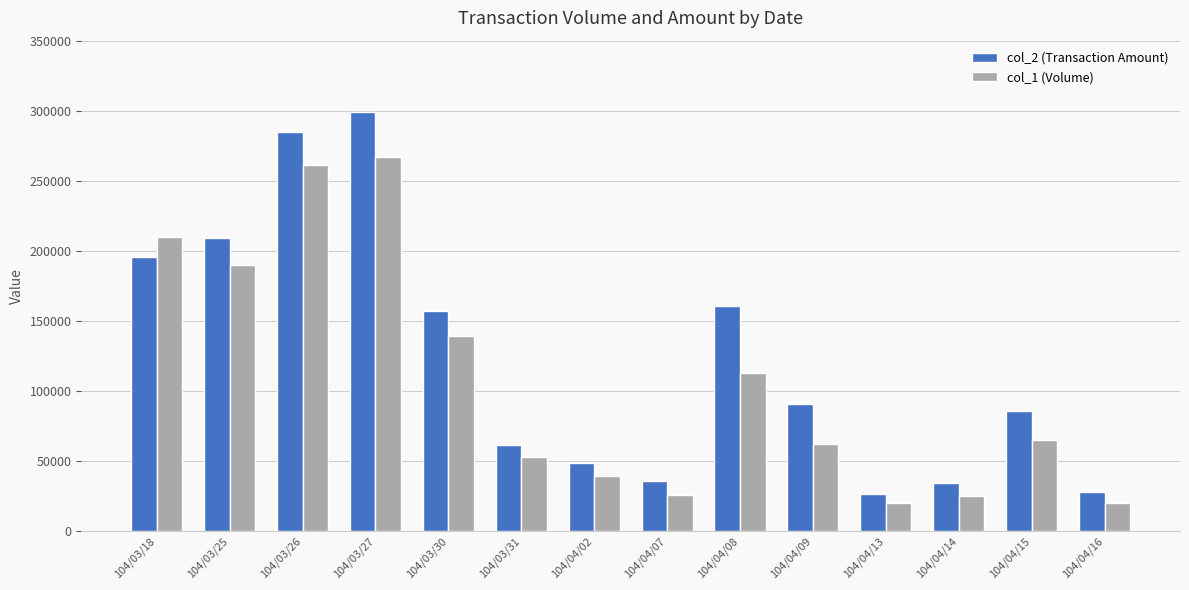

How many bars are there in total?

28